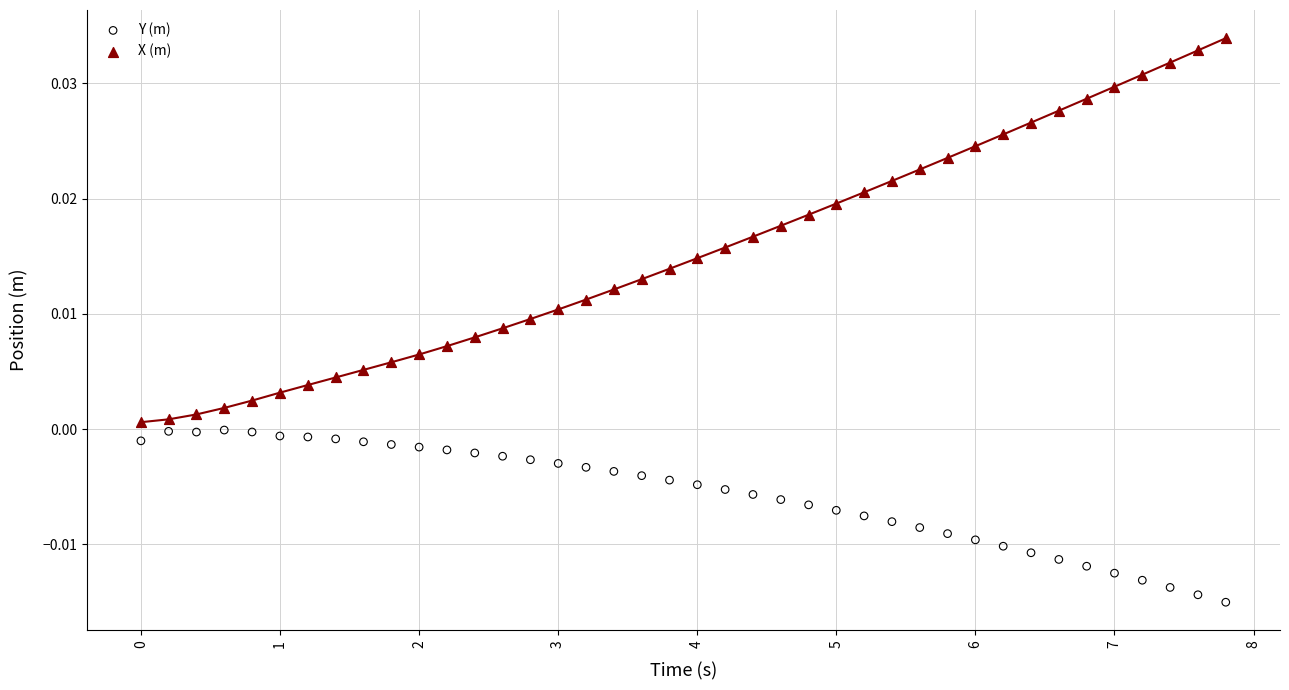

Which series contains the highest Y value?

X (m)